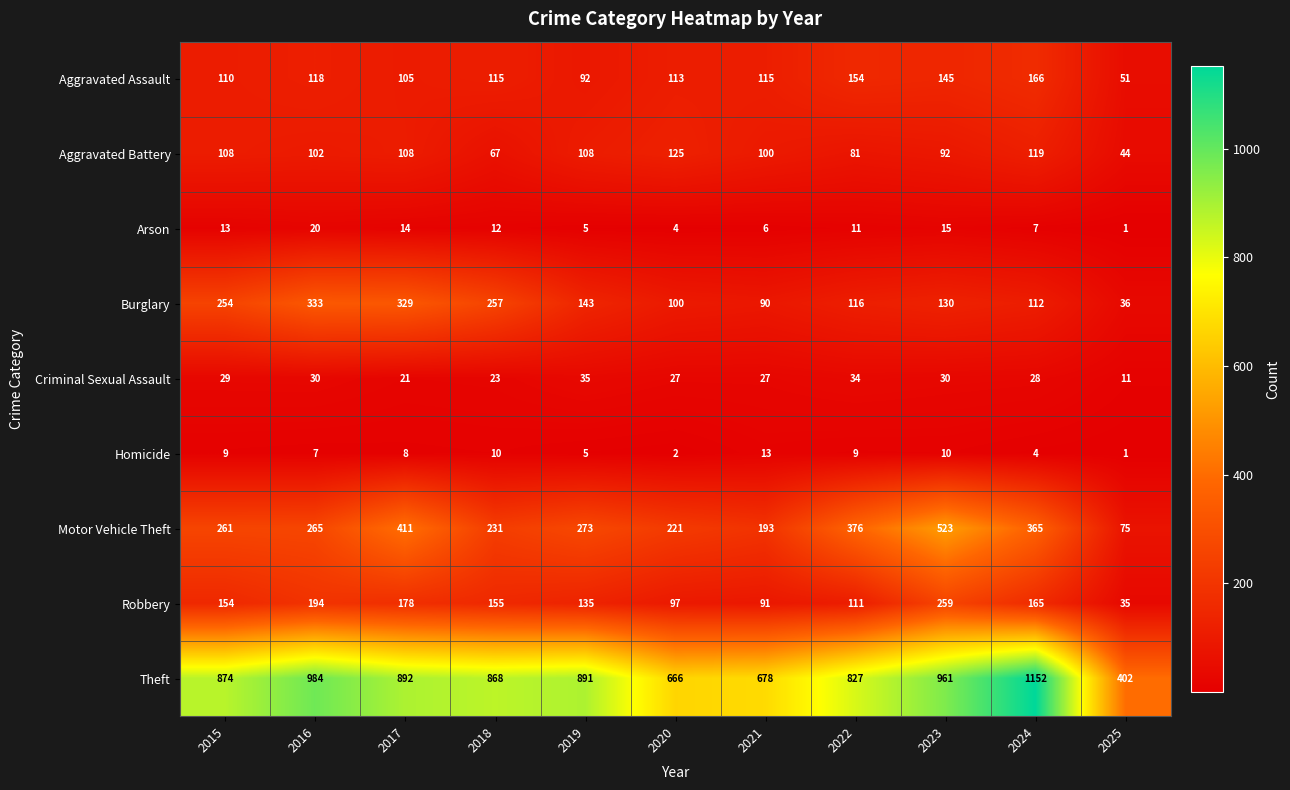

How many distinct data groups are displayed?

9